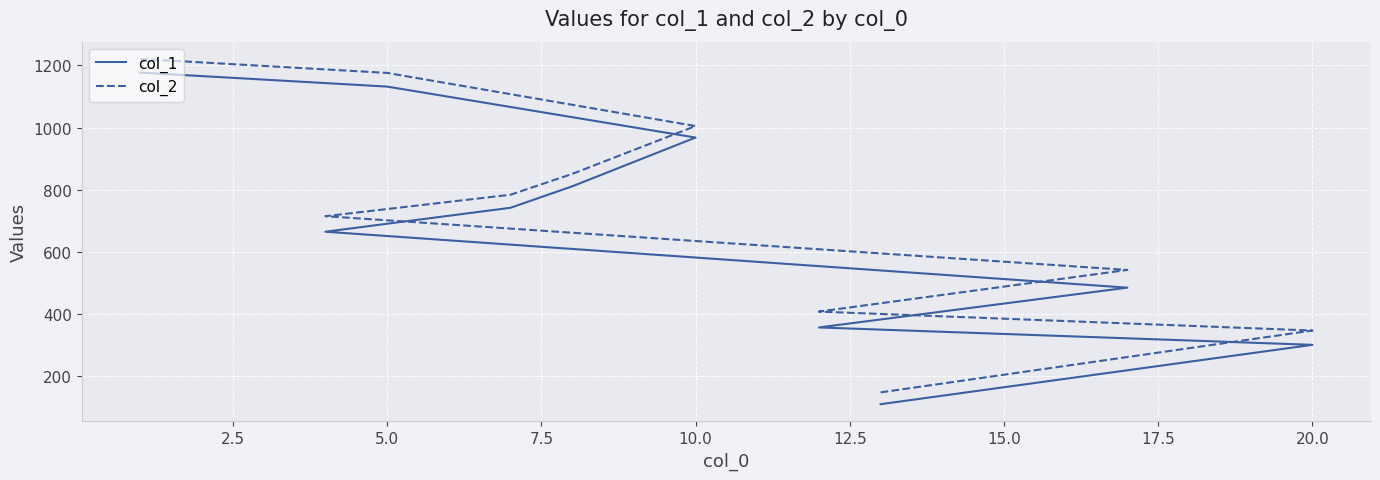

What is the spread (max minus min) of values at 15.0?

40